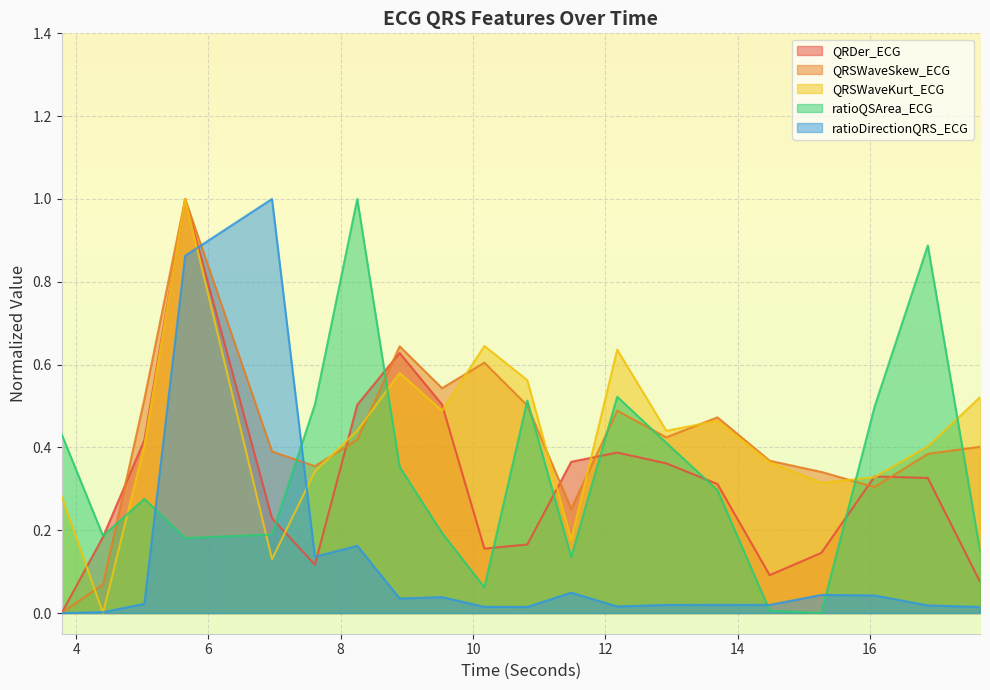

How many lines are shown in the chart?

5